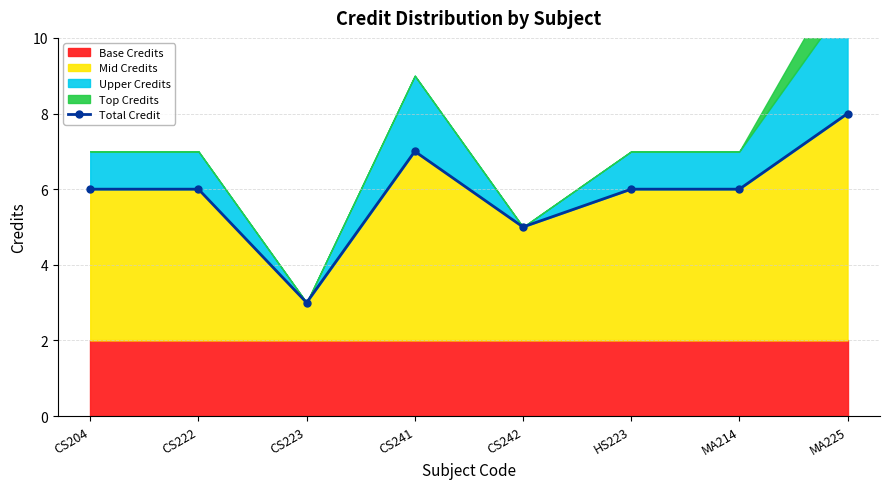

Where does the data first go above 6?

CS241